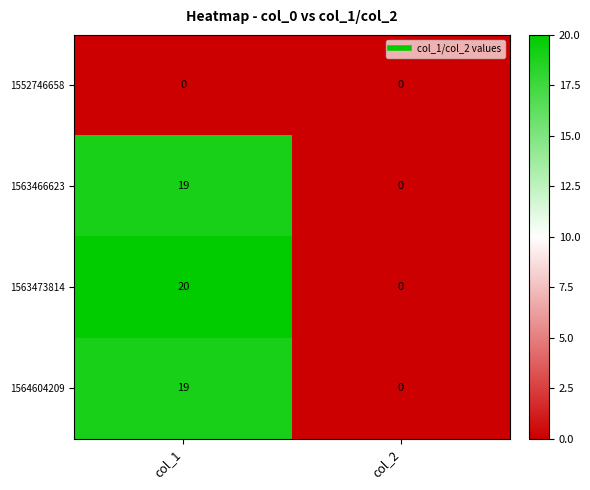

Which series has the largest range (max minus min)?

1563473814